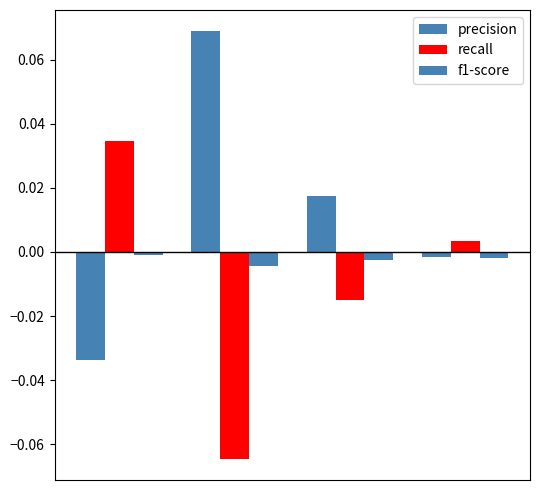

Rank the categories by recall value from highest to lowest.

0, 3, 2, 1